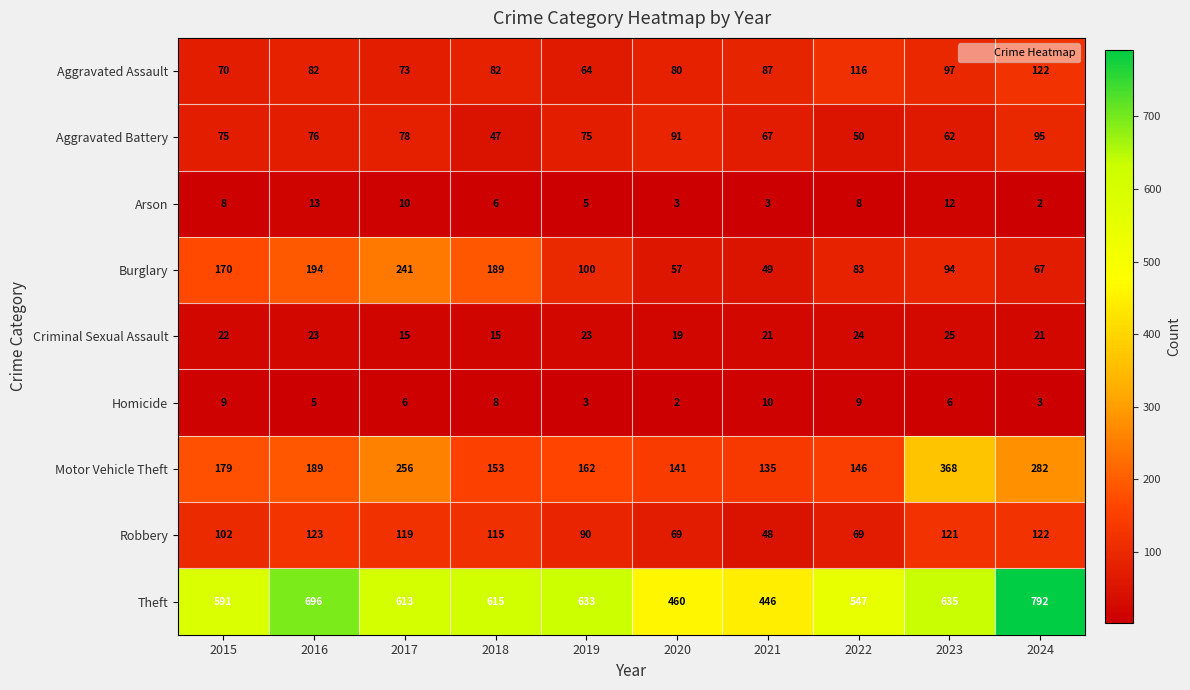

What is the sum of all Criminal Sexual Assault values?

208